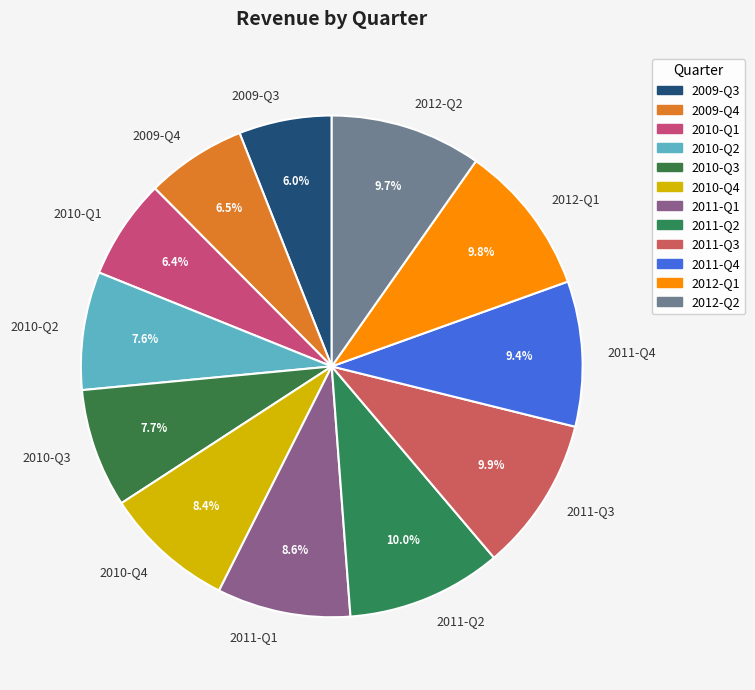

What is the ratio of the value at 2010-Q2 to the value at 2011-Q3?

0.8